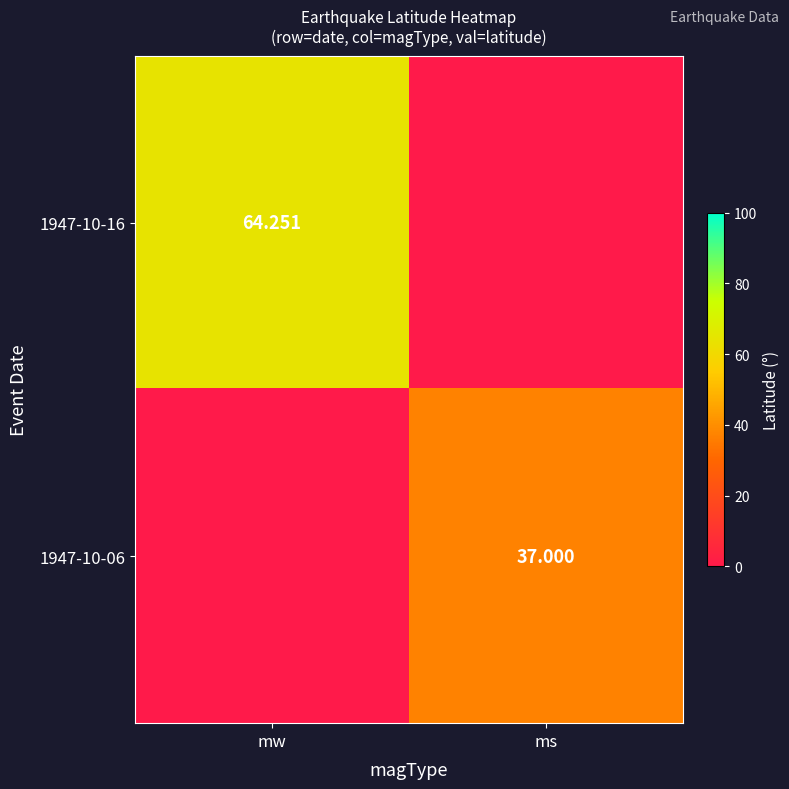

At which label does 1947-10-06 reach its minimum?

mw